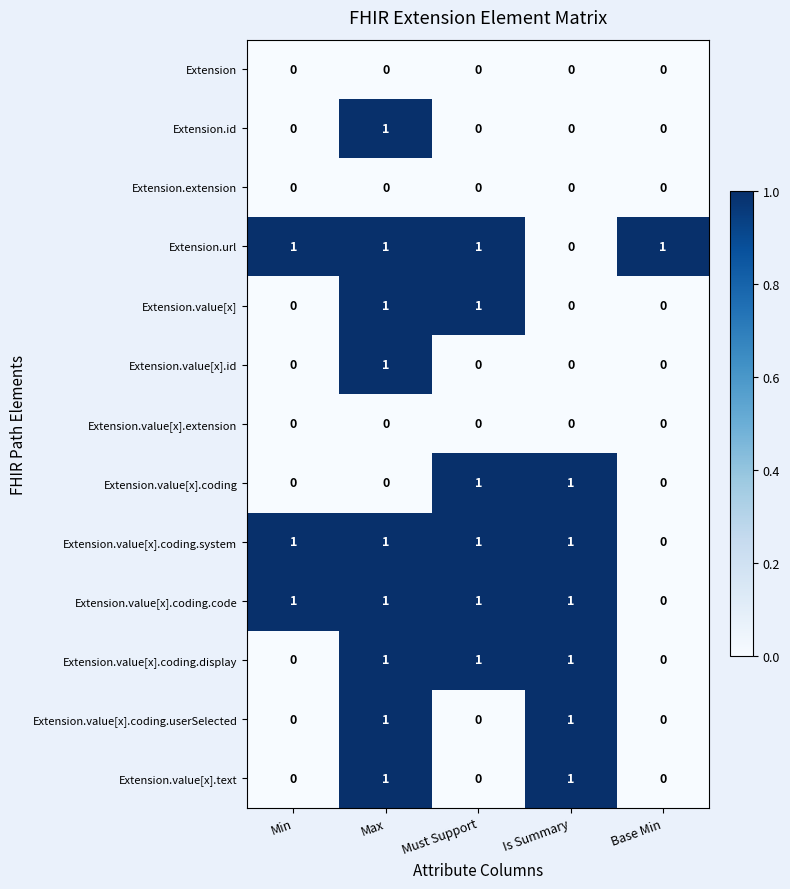

At which category is the sum across all series the highest?

Max